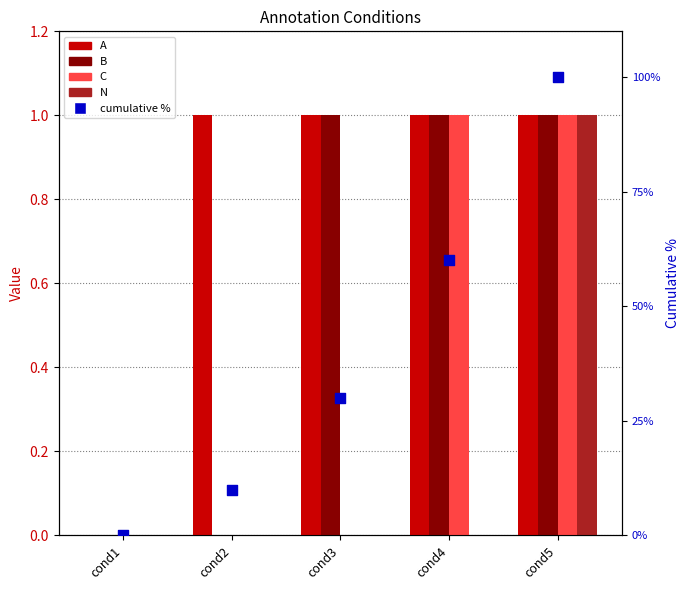

At how many categories does at least one series exceed 99?

1